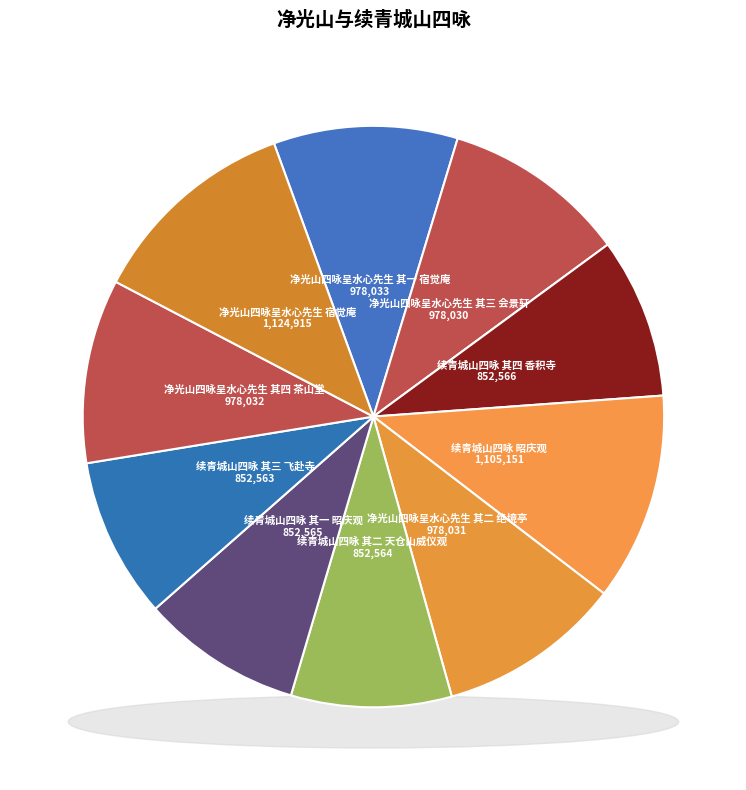

To the nearest percent, what is the difference between the largest and smallest slice percentages?

3%